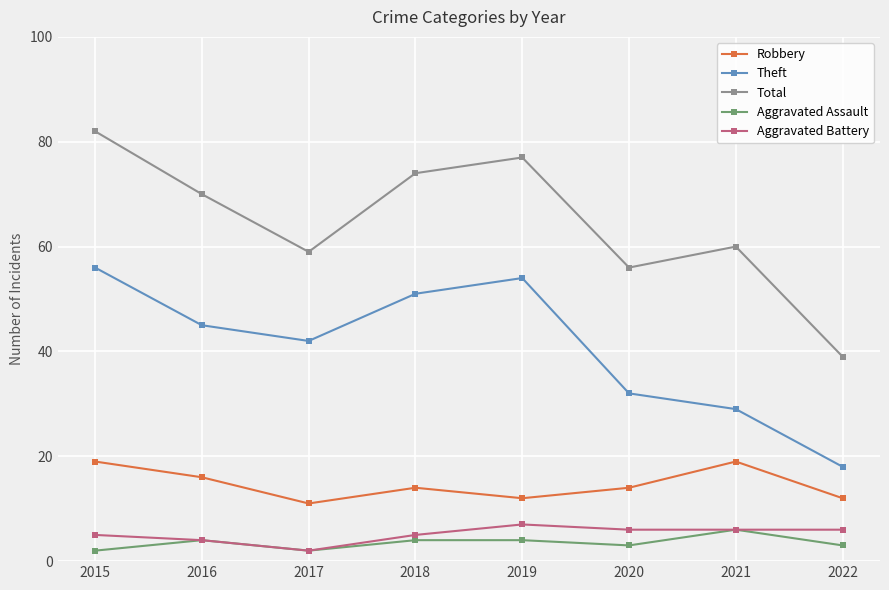

At which category is the sum across all series the highest?

2015